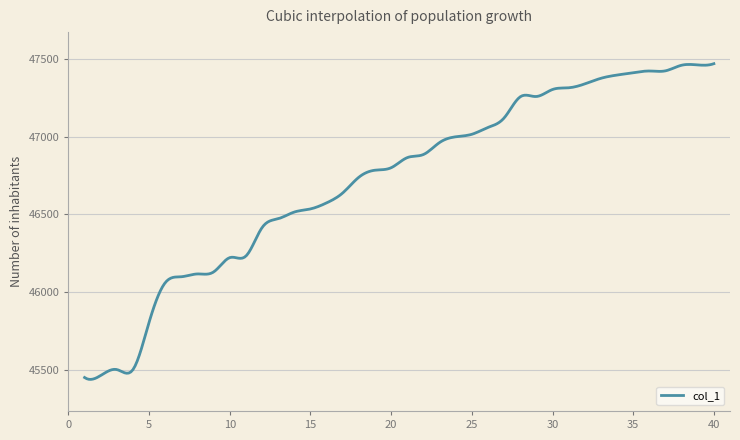

What is the minimum value shown in the chart?

45438.8